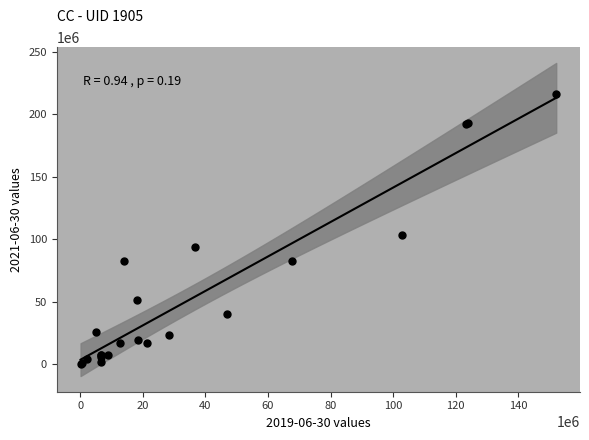

What Y value in the scatter plot is closest to 108364500?

102902000